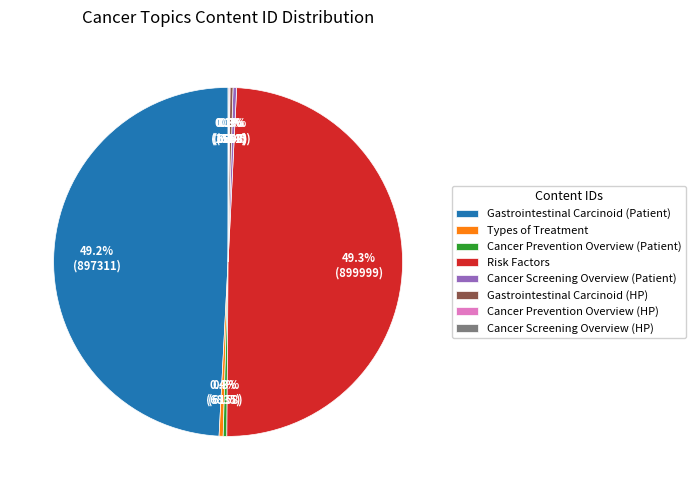

Is it true that Risk Factors is 49% of the pie?

True